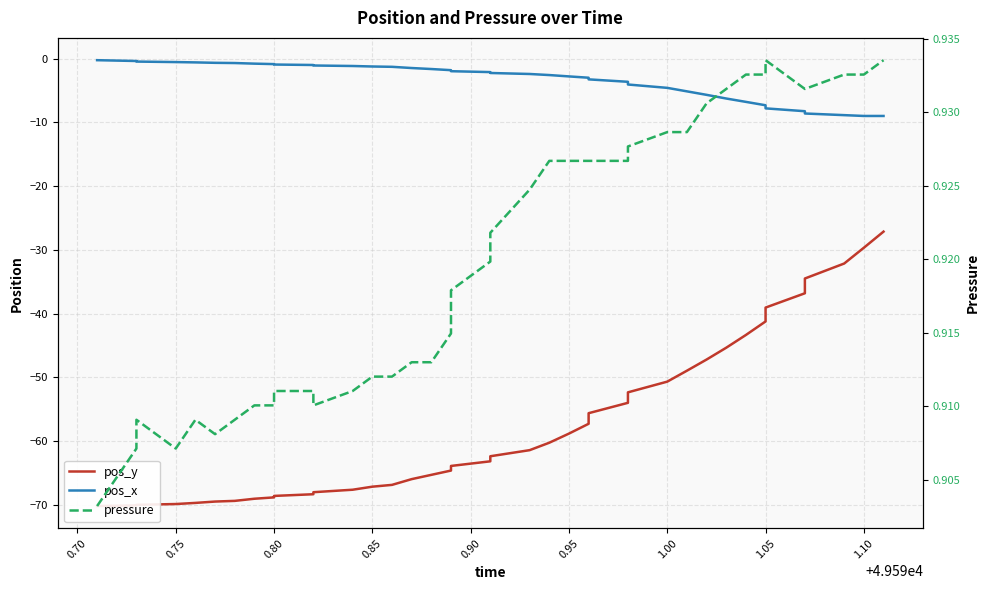

What position from the left is 13?

14